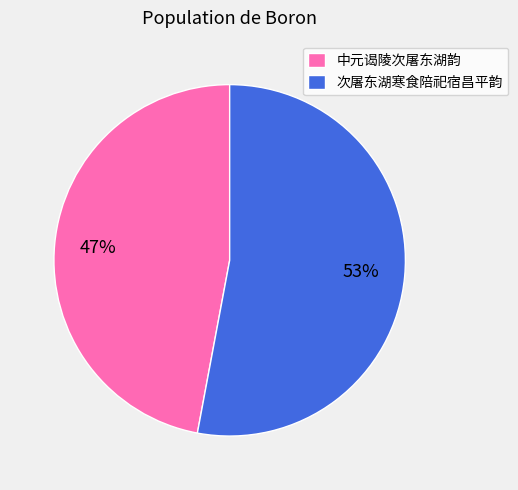

Count the number of slices in the pie.

2